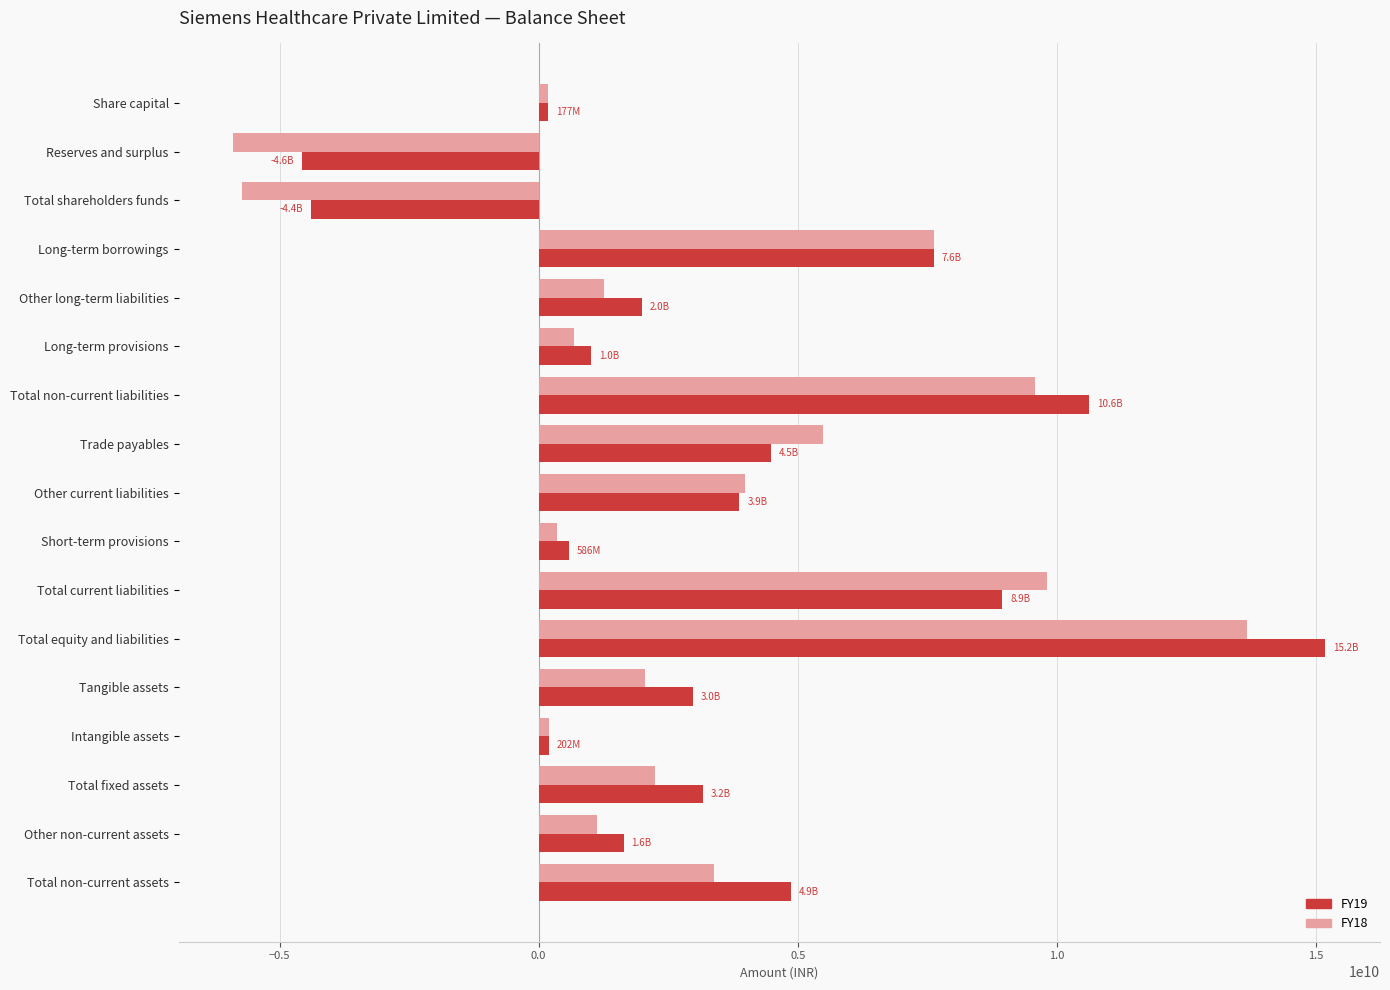

What is the difference between the maximum and second lowest values in the FY18 series?

19391250000